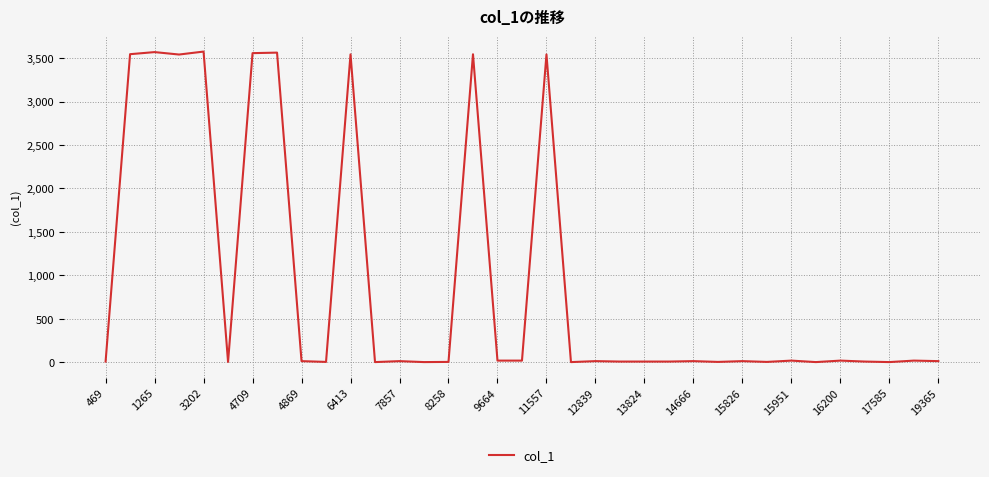

What is the maximum value shown in the chart?

3575